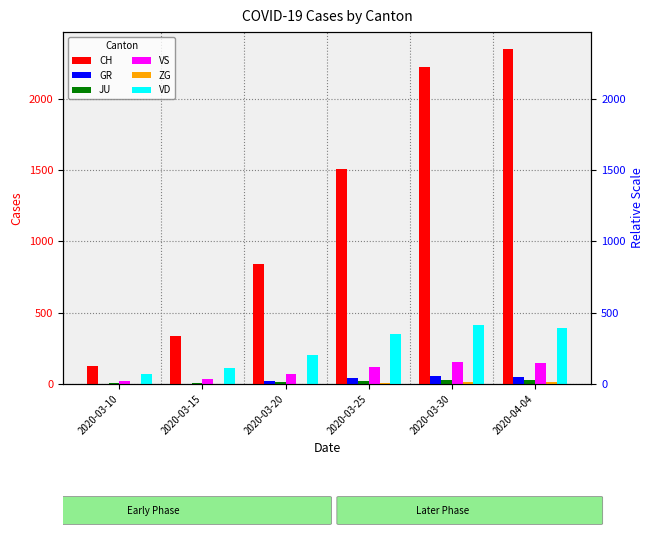

What is the difference between the highest and lowest values at 2020-04-04?

2335